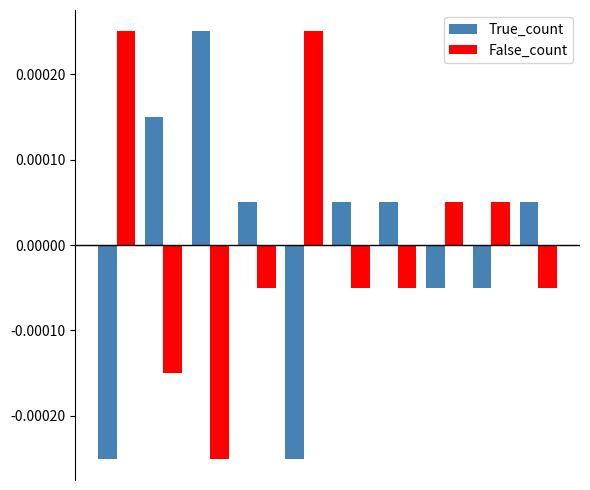

At how many categories does at least one series exceed 0?

10